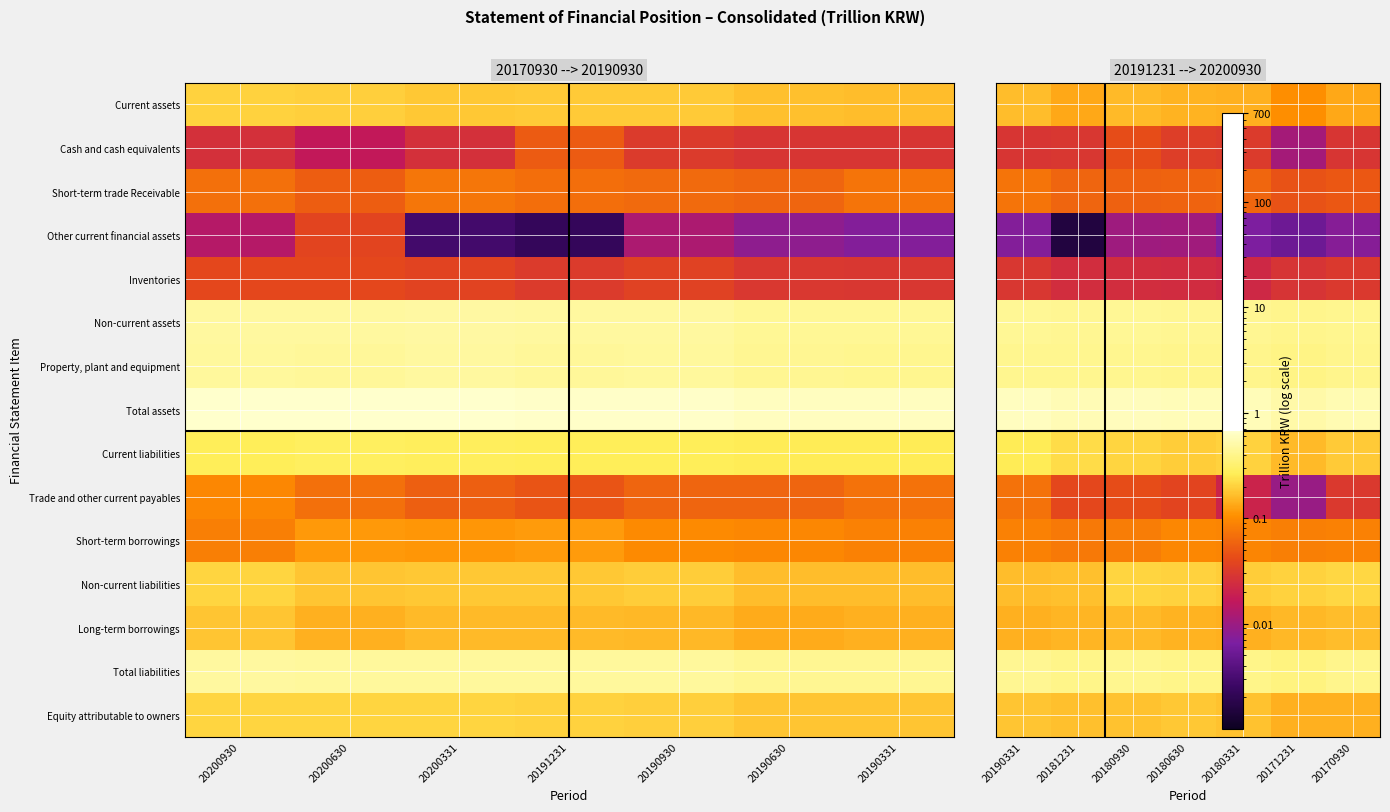

What is the sum of the Total assets values at 20180331 and 20181231?

1.1